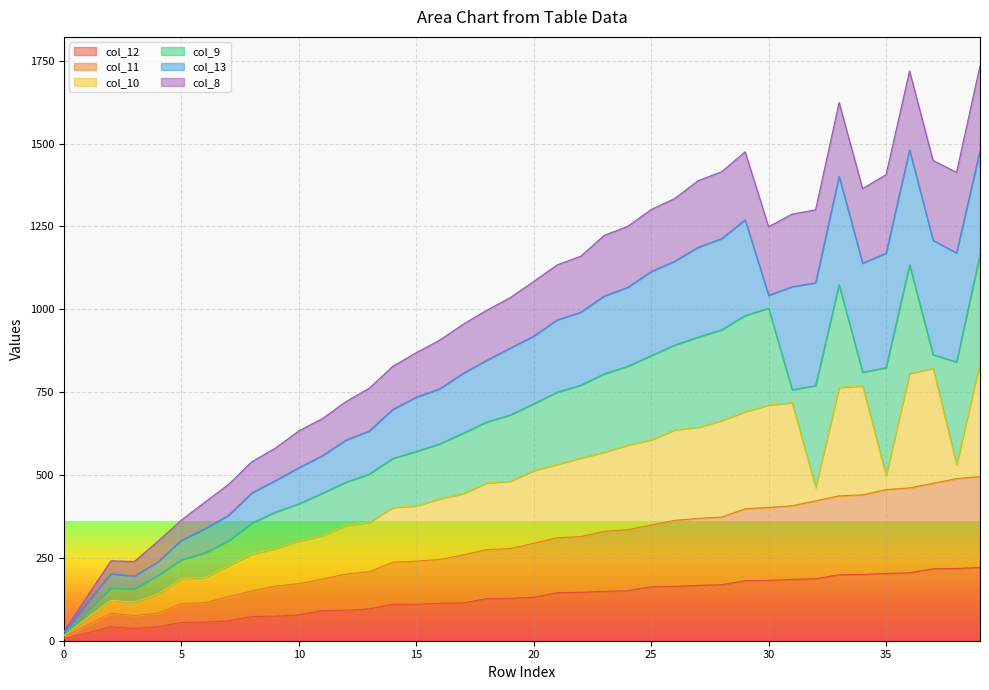

How many data points in col_8 are above 1084?

19